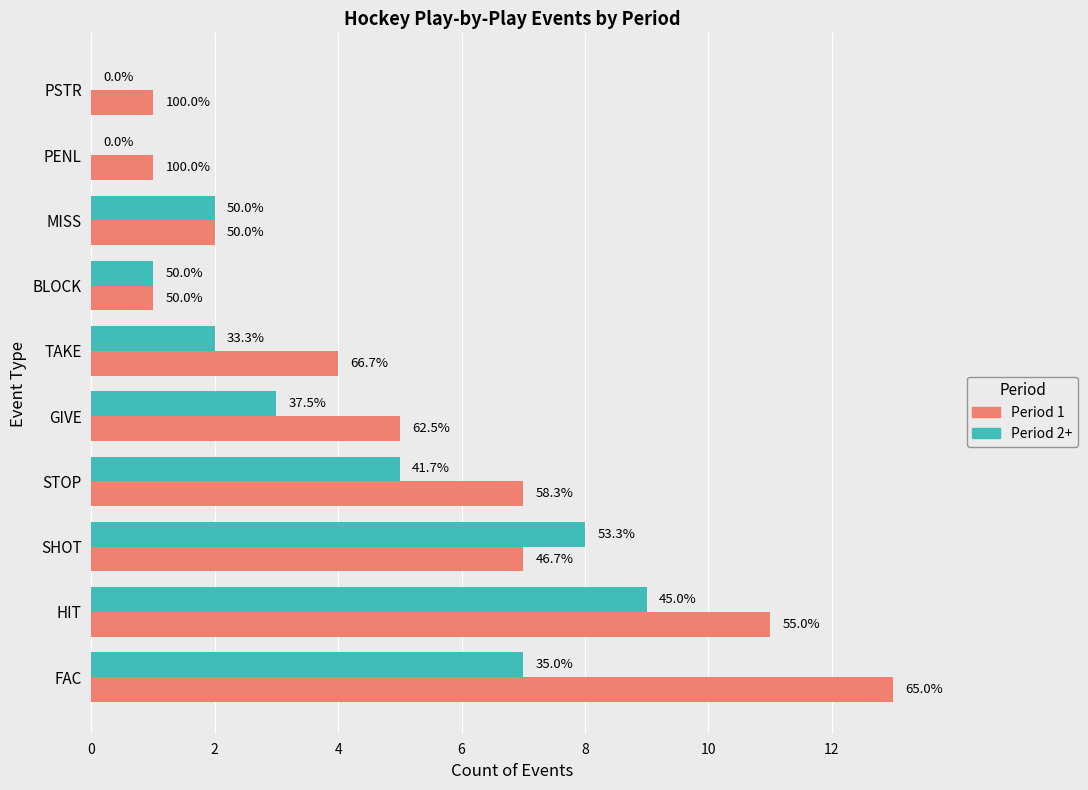

What are all the series names shown in the legend?

Period 1, Period 2+